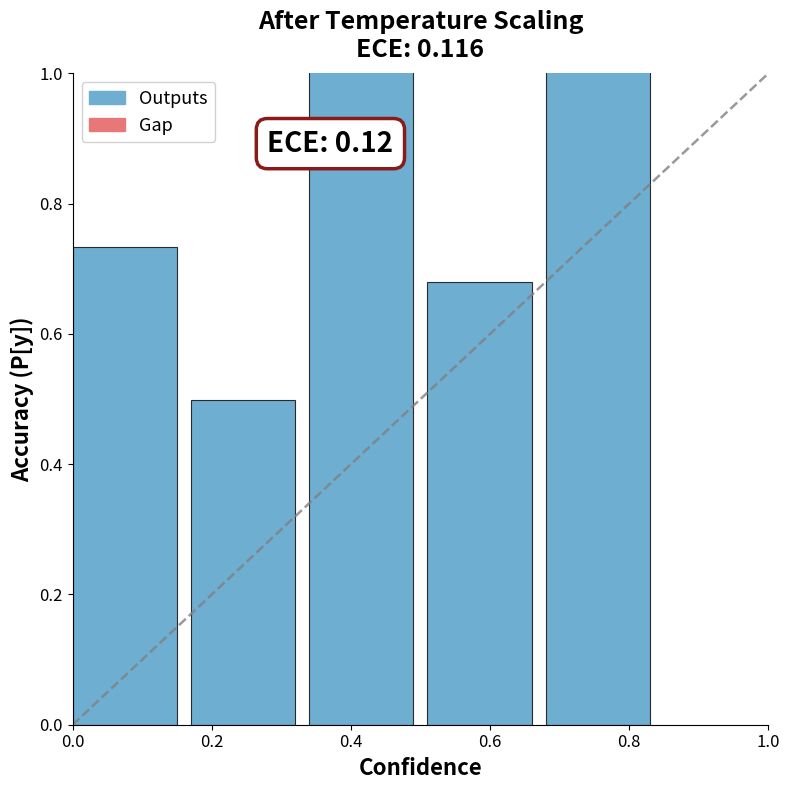

How many series are shown in this chart?

1